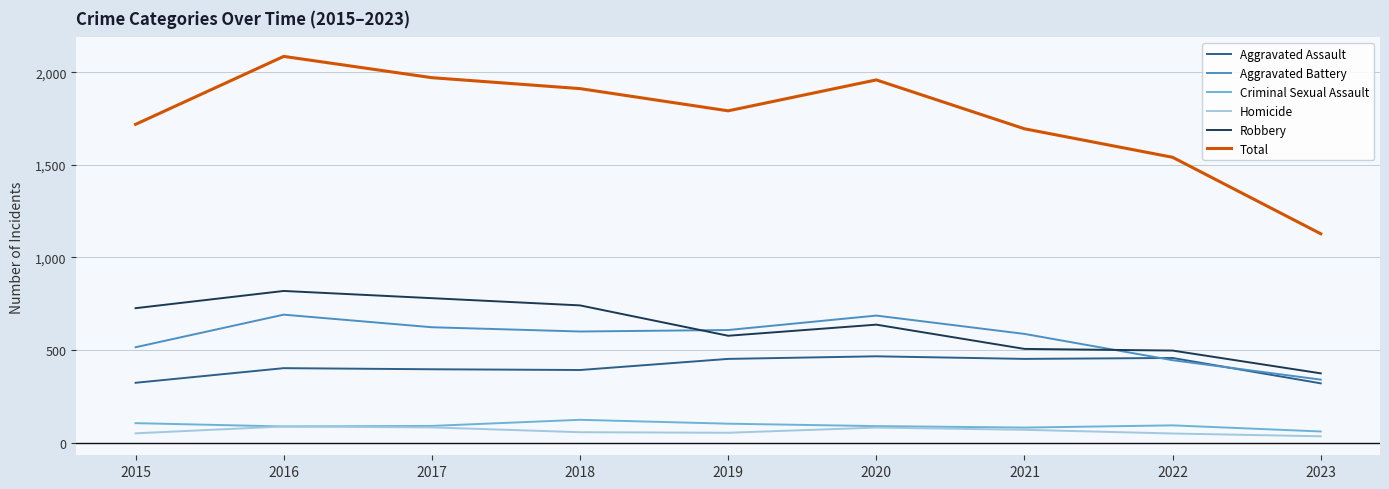

Which category has the highest value across all series?

2016